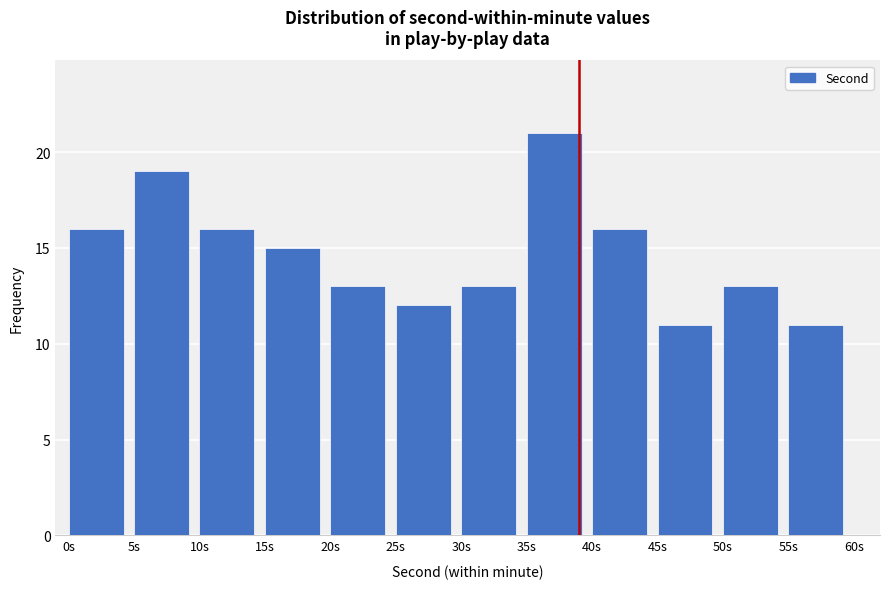

Reading left to right, transcribe this chart: for each bar, give the range it covers on the x-axis and its height. The values are not printed on the chart, so give them approximately, as read against the axis.

0 to 5: 16
5 to 10: 19
10 to 15: 16
15 to 20: 15
20 to 25: 13
25 to 30: 12
30 to 35: 13
35 to 40: 21
40 to 45: 16
45 to 50: 11
50 to 55: 13
55 to 60: 11